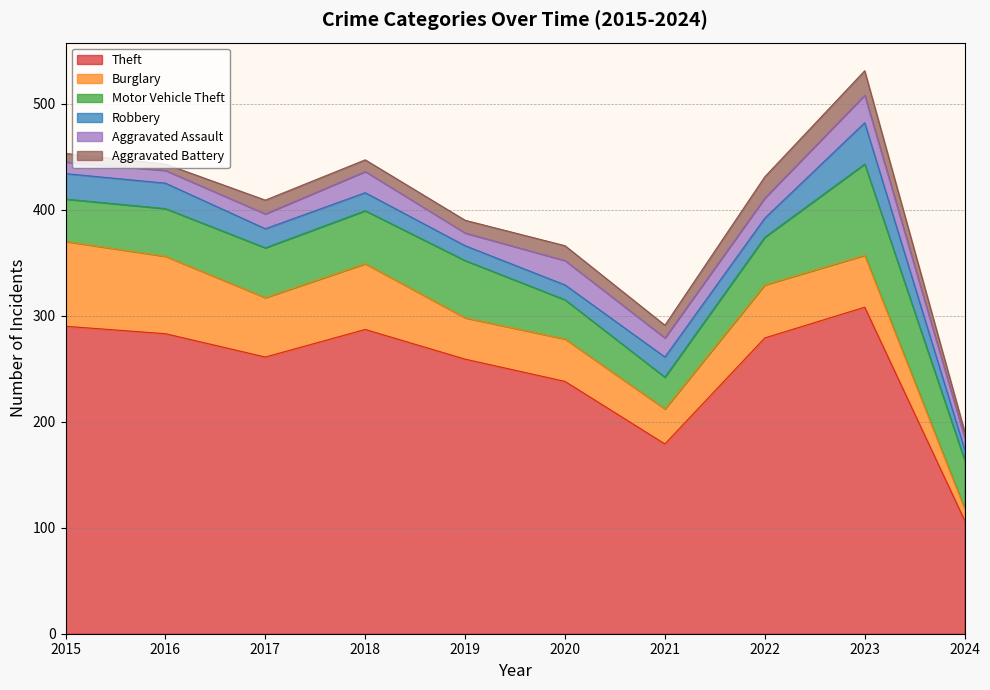

What is the total value across all series at 2015?

453